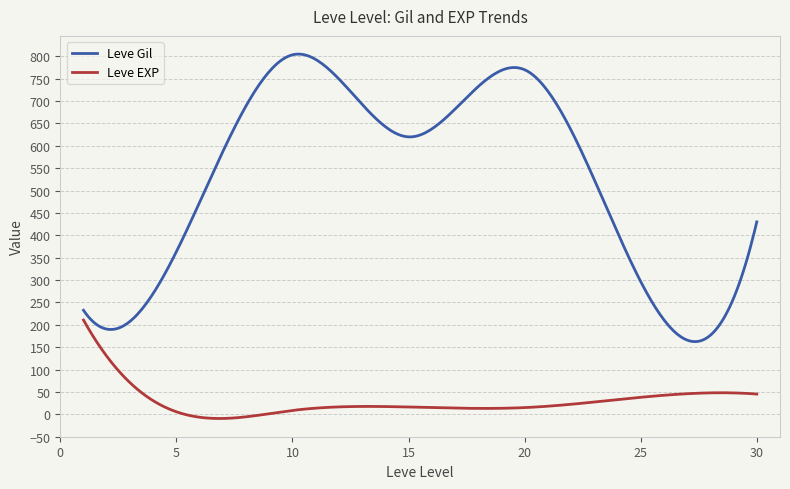

List the series in order of their overall mean, lowest first.

Leve EXP, Leve Gil